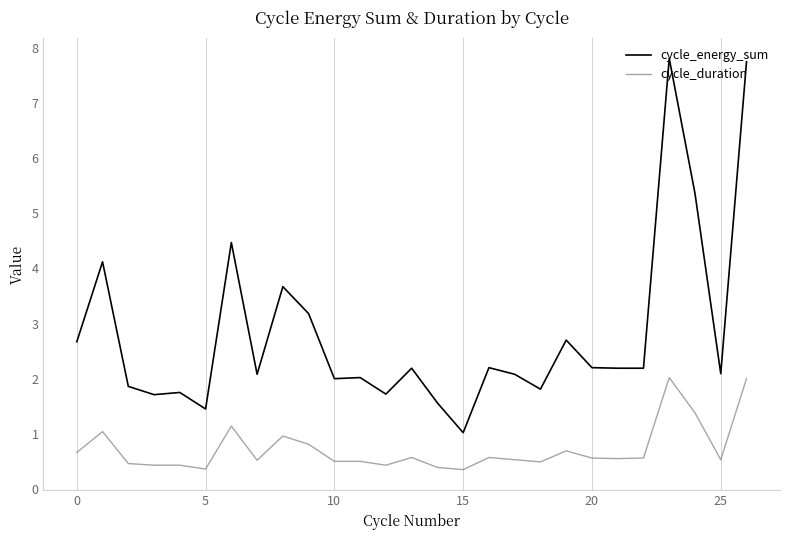

Count the number of data series in this chart.

2